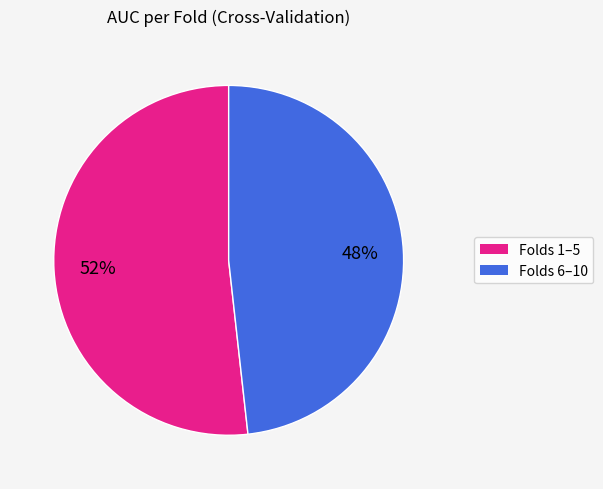

To the nearest percent, what is the difference between the largest and smallest slice percentages?

4%